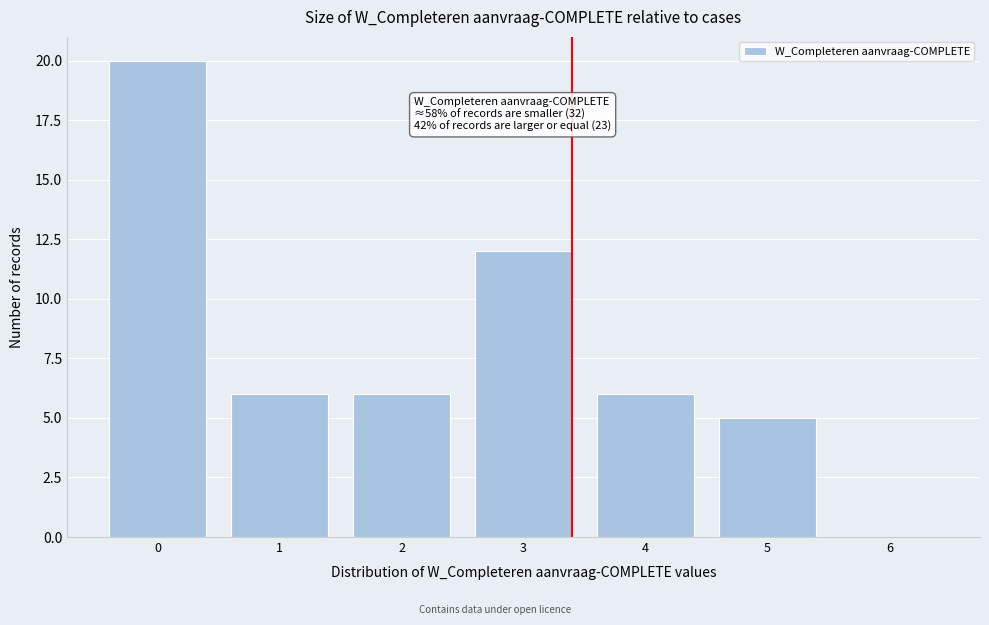

Reading left to right, list all the values displayed in this chart.

0=20	1=6	2=6	3=12	4=6	5=5	6=0